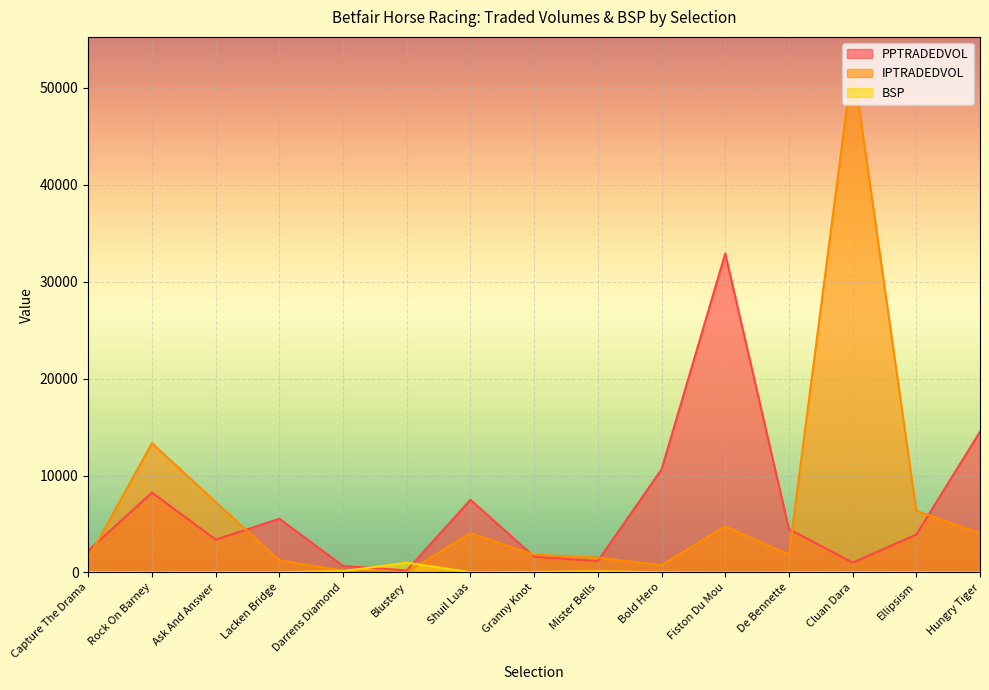

What is the value of the BSP point at the 7th from the left?

20.0